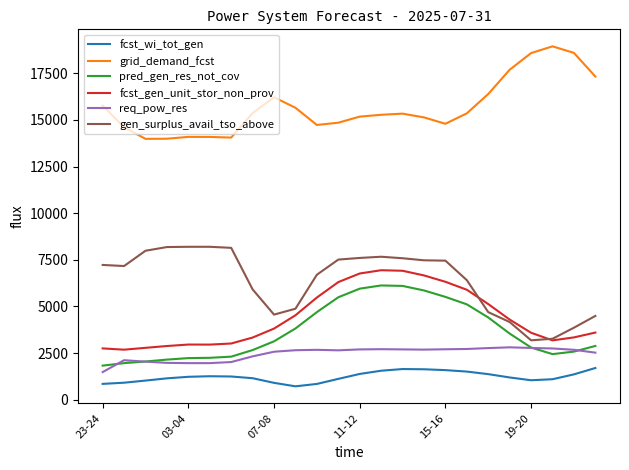

What is the average value of the fcst_wi_tot_gen series?

1232